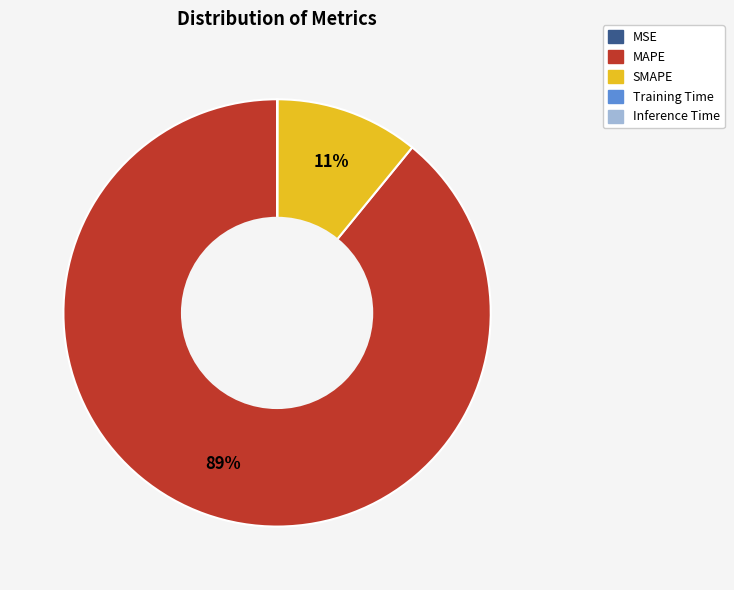

True or false: MAPE accounts for 89% of the total.

True